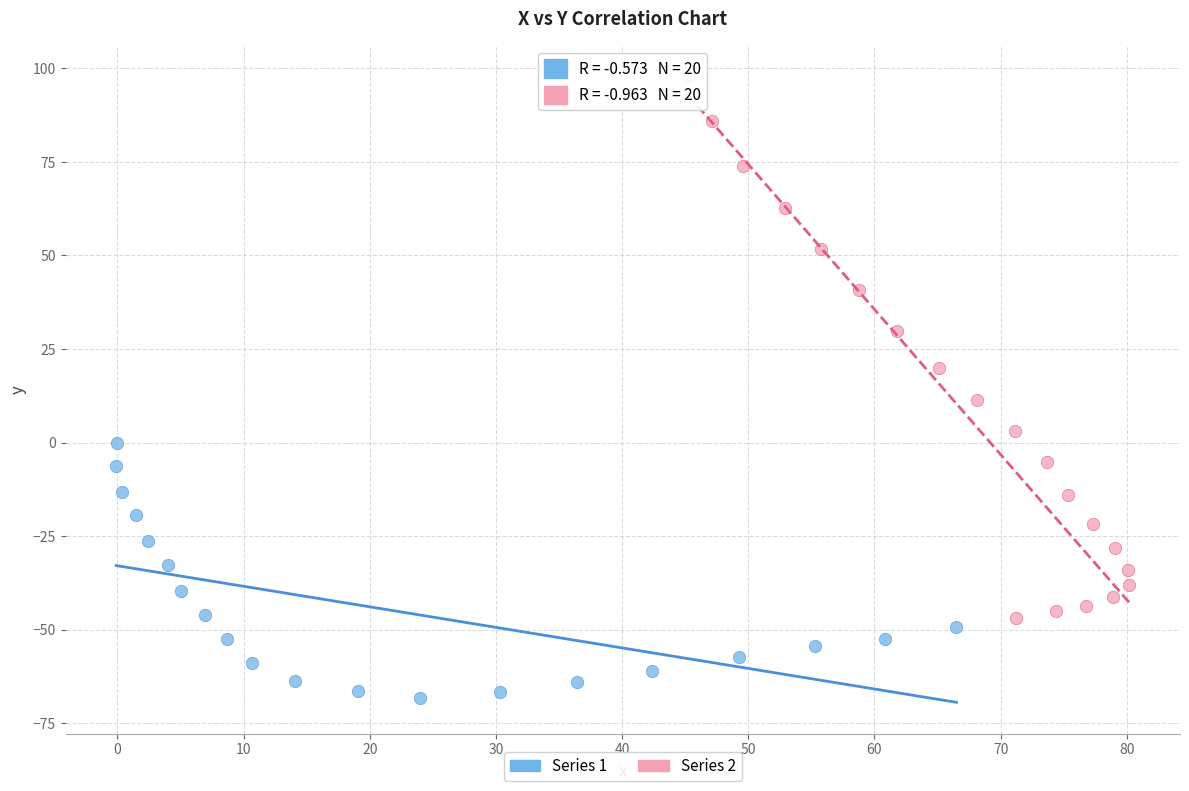

Which series reaches the minimum Y coordinate?

Series 1